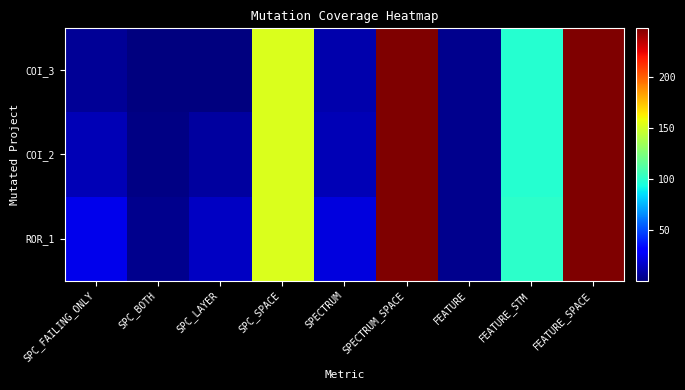

At how many categories does at least one series exceed 97?

4